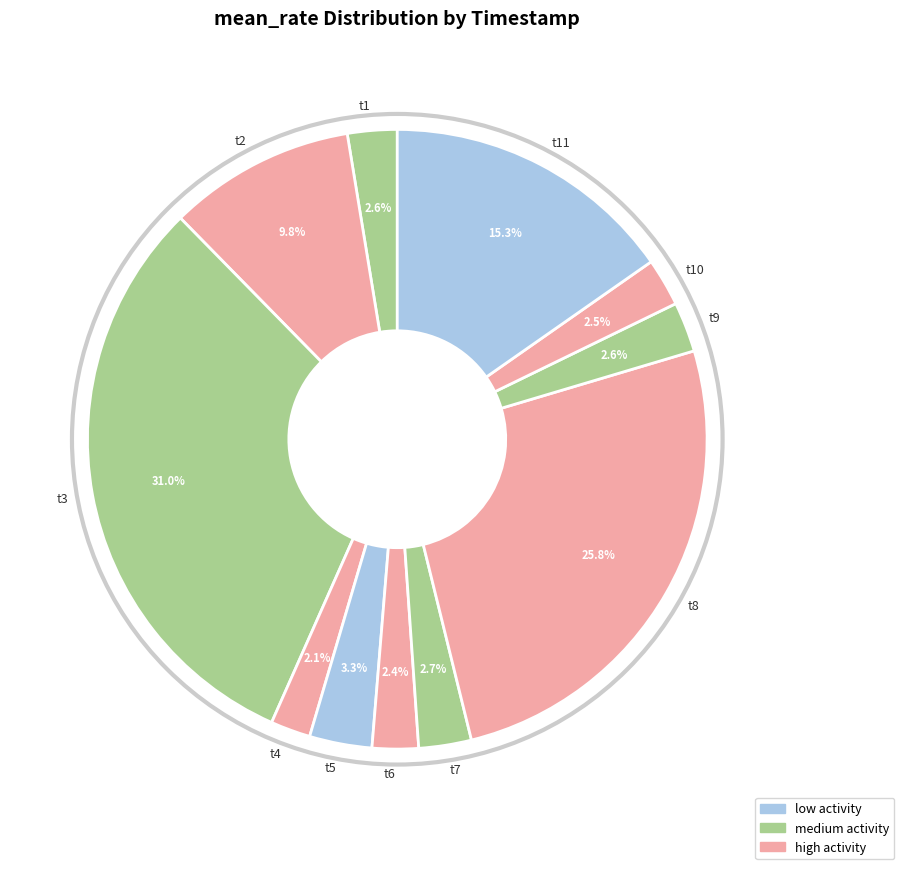

Does any single category account for the majority?

No